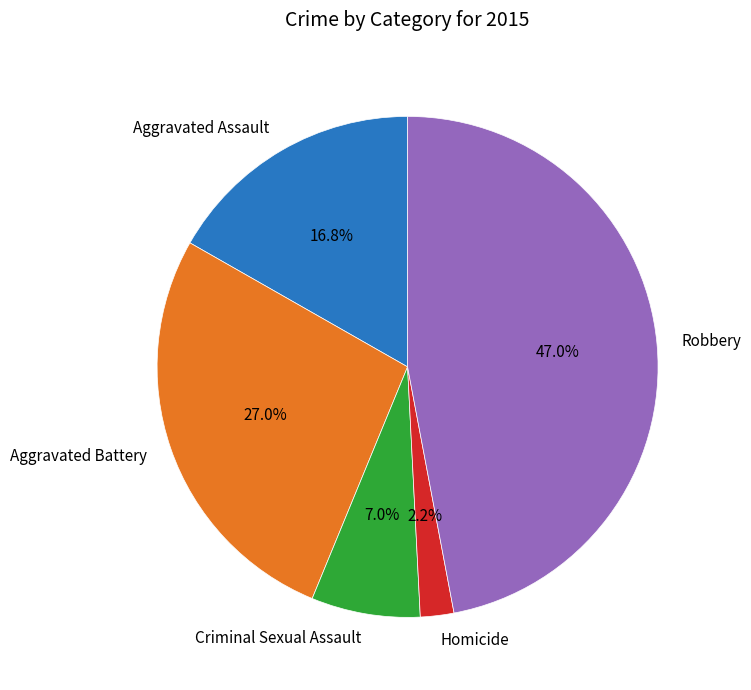

What percentage is the Criminal Sexual Assault slice, to the nearest percent?

7%